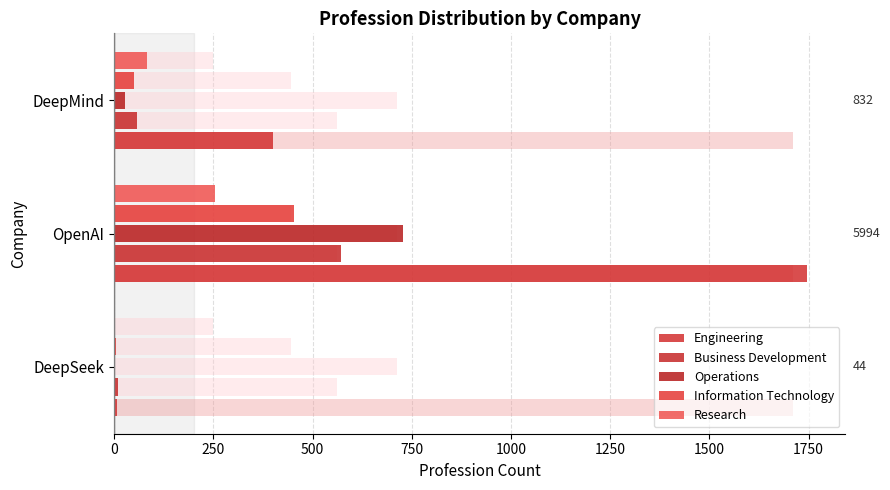

How many bars are there in total?

15